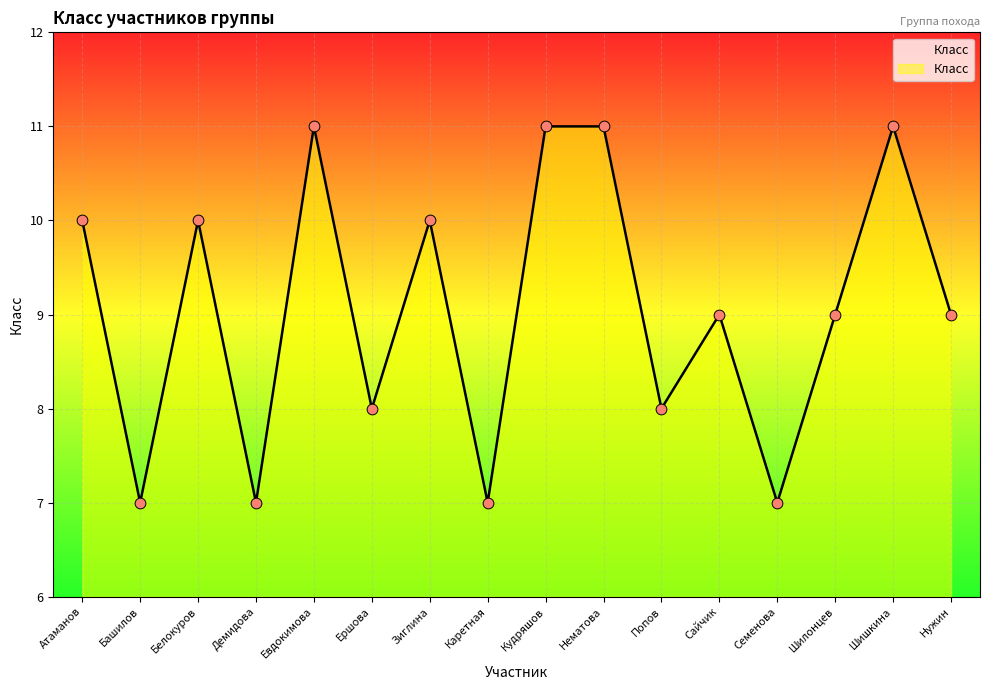

Approximately how many times larger is the value at Шишкина compared to Евдокимова?

1.0